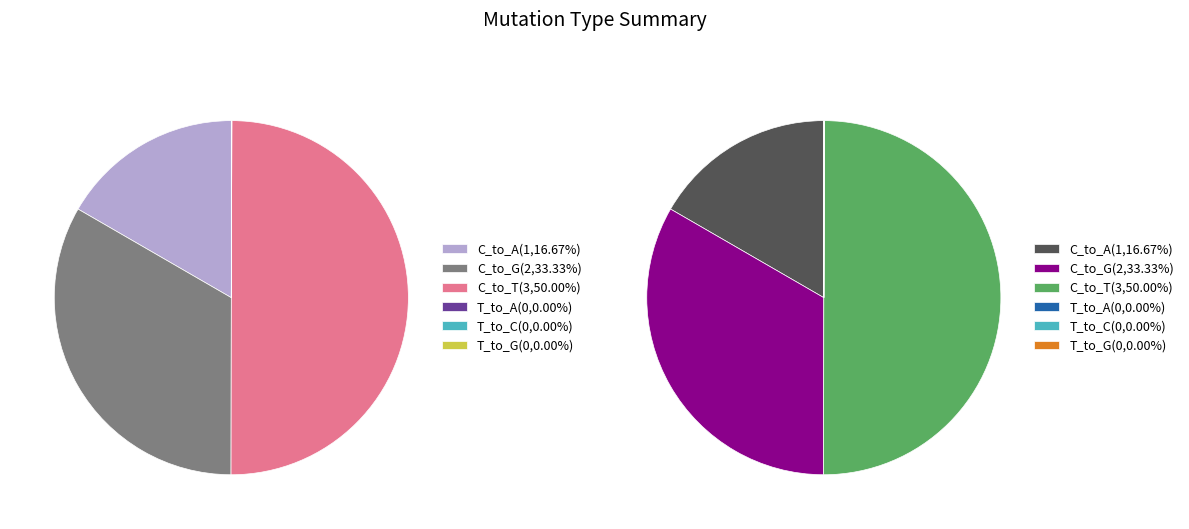

Which series has the widest spread of values?

C_to_T